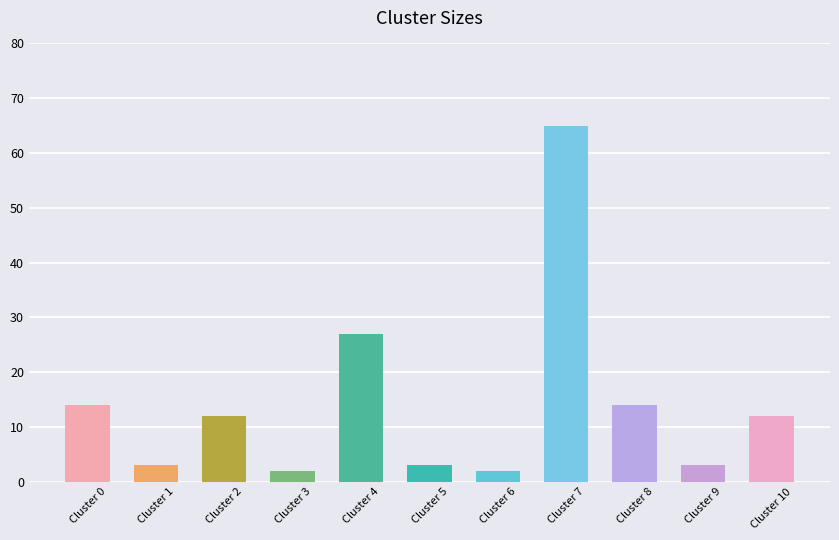

What is the change in value from Cluster 1 to Cluster 10?

+9